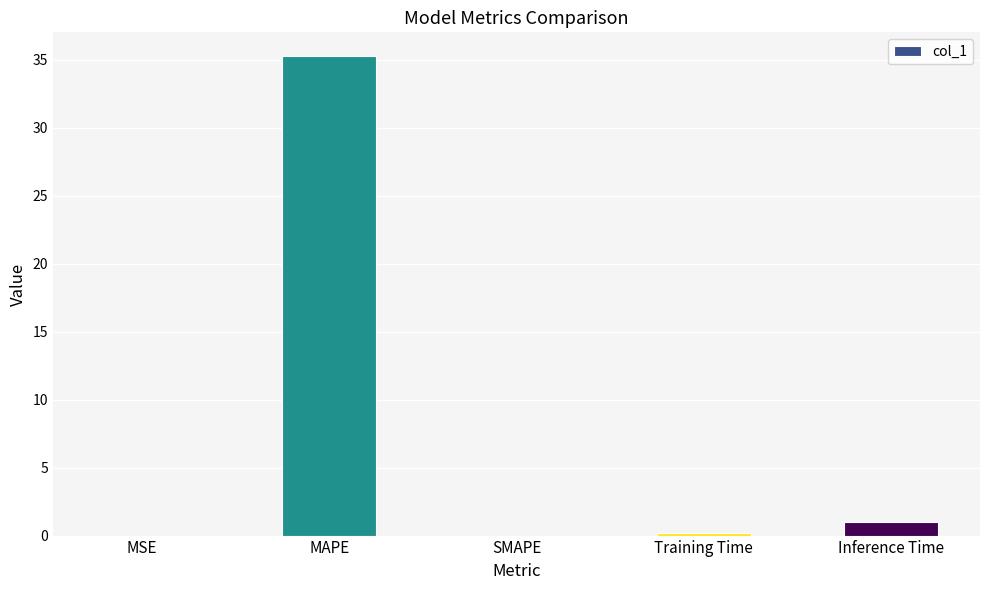

What is the maximum value shown in the chart?

35.3